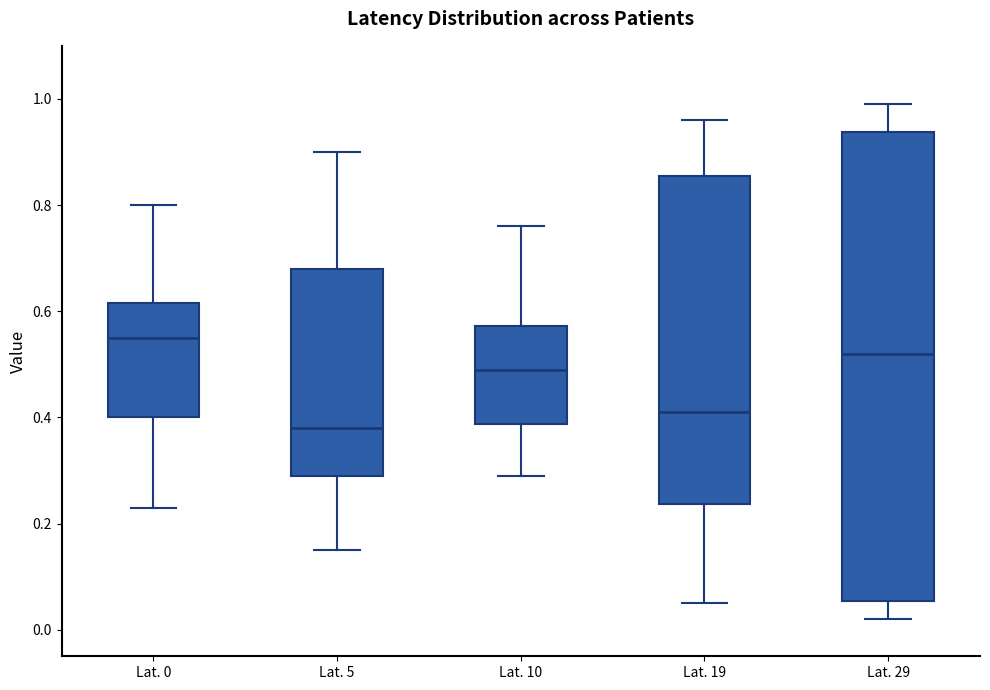

Reading left to right, read every box against the y-axis: the position of its median line, the range the box covers, and the ends of its whiskers. The values are not printed on the chart, so give them approximately, as read against the axis.

Lat. 0: median 0.56, box 0.40 to 0.62, whiskers 0.24 to 0.80
Lat. 5: median 0.38, box 0.30 to 0.68, whiskers 0.16 to 0.90
Lat. 10: median 0.50, box 0.38 to 0.58, whiskers 0.30 to 0.76
Lat. 19: median 0.42, box 0.24 to 0.86, whiskers 0.06 to 0.96
Lat. 29: median 0.52, box 0.06 to 0.94, whiskers 0.02 to 1.00